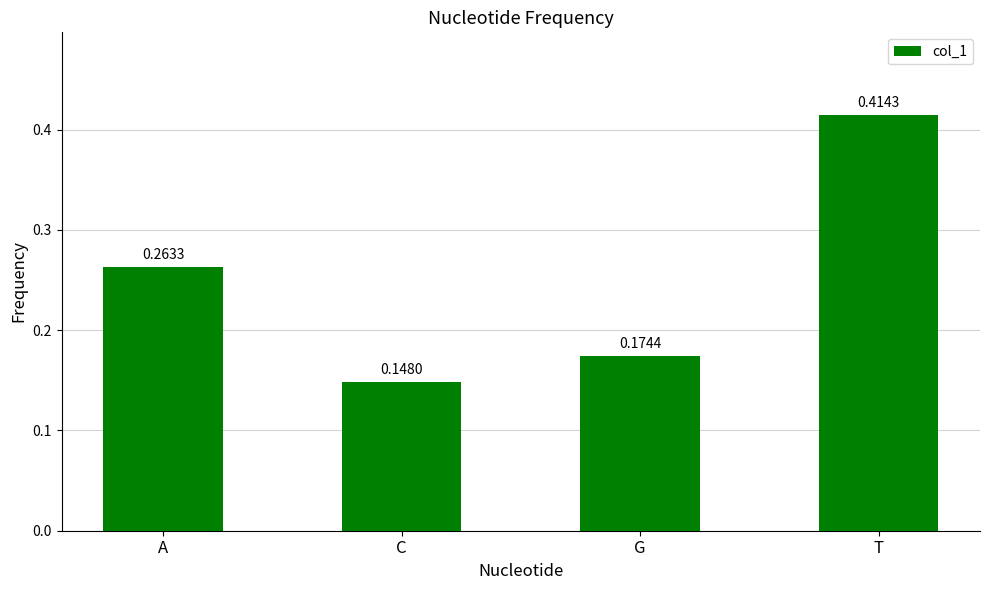

How many bars are there in total?

4